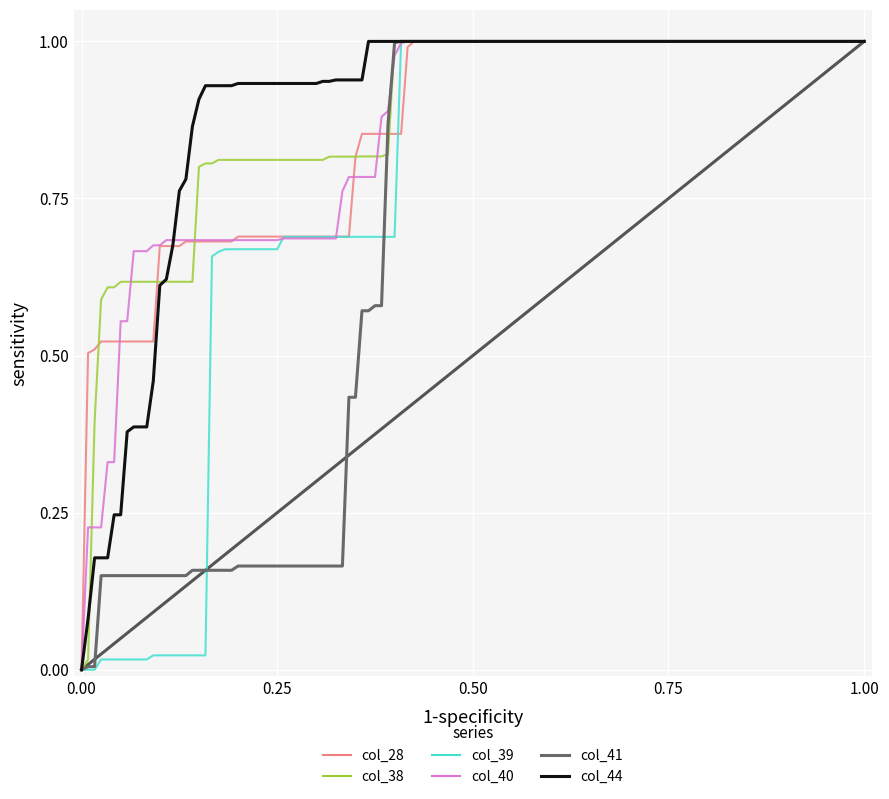

Count the number of data series in this chart.

6